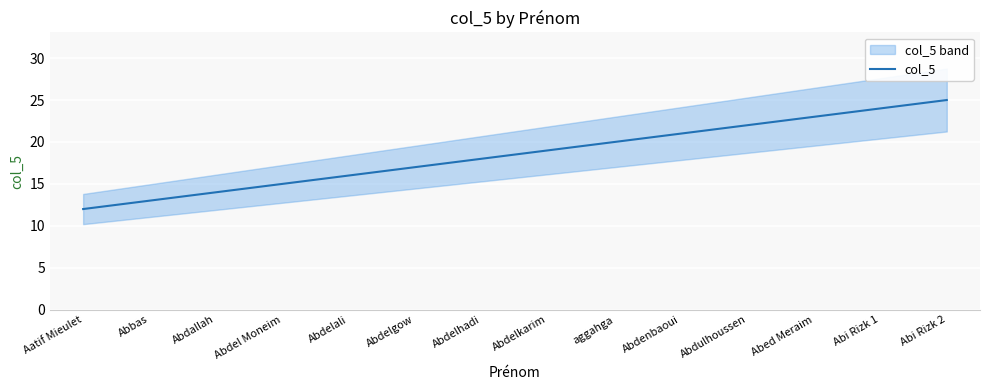

How many series are shown in this chart?

1